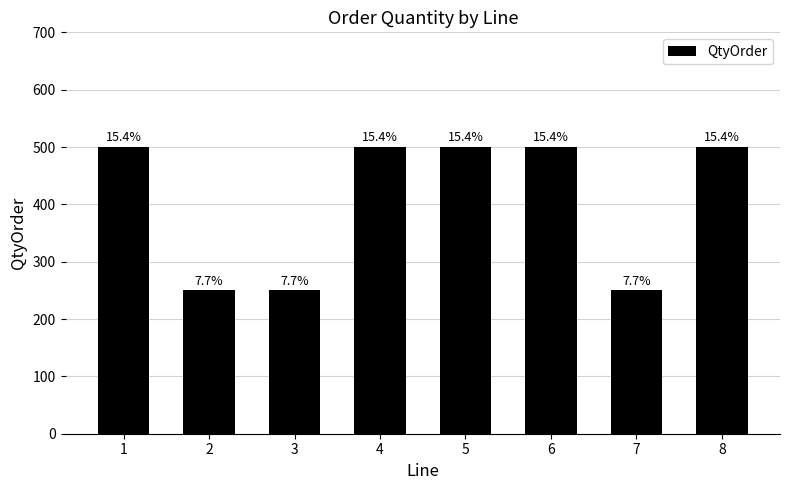

Are the bars grouped side by side (vs. stacked)?

No